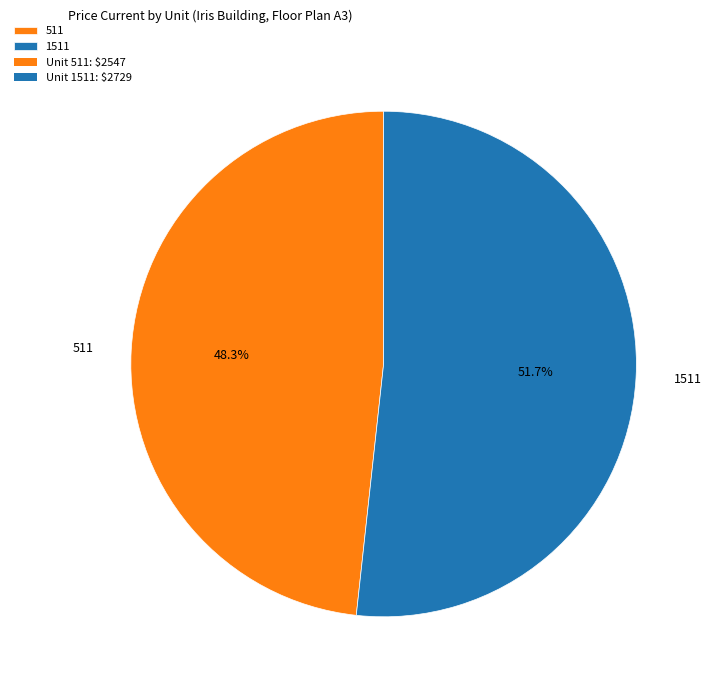

To the nearest percent, what is the combined percentage of 511 and 1511?

100%